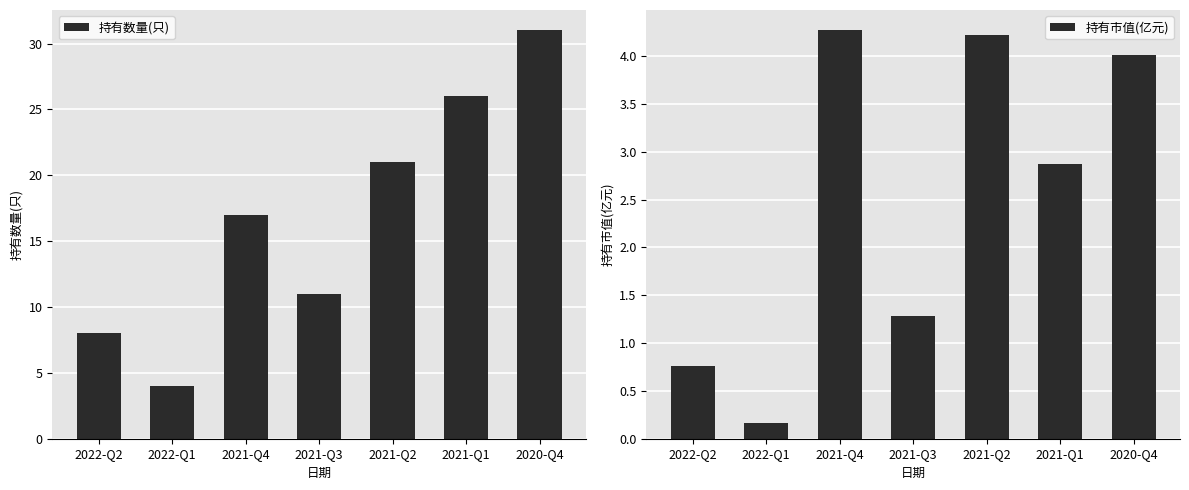

What is the sum of the 持有数量(只) values at 2022-Q2 and 2021-Q3?

19